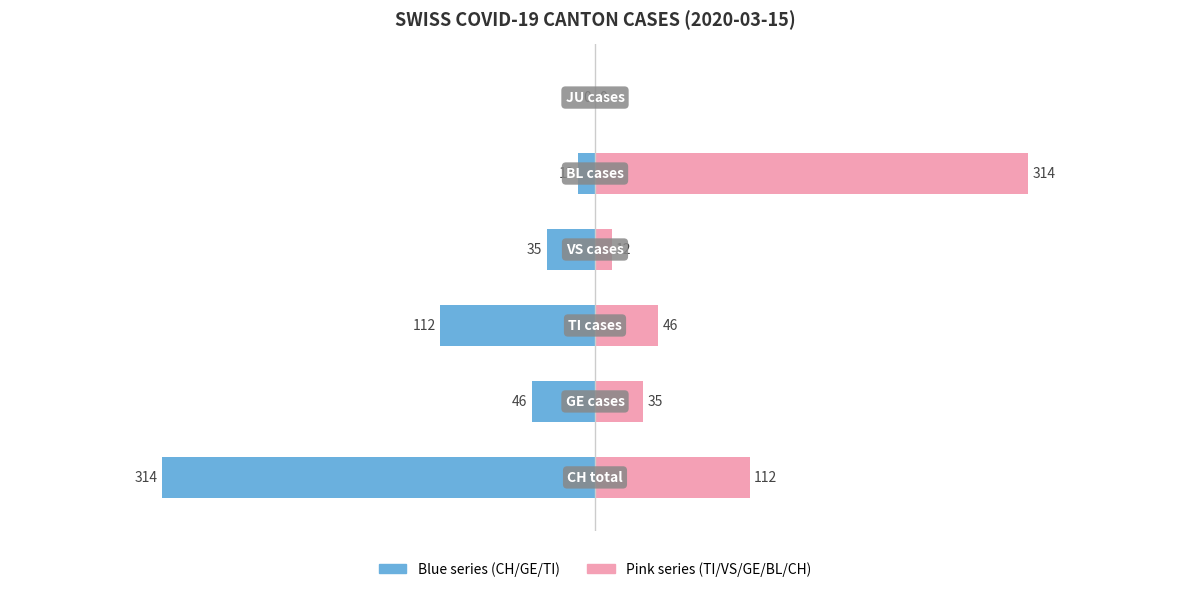

What is the sum of all Canton value (blue) values?

-519